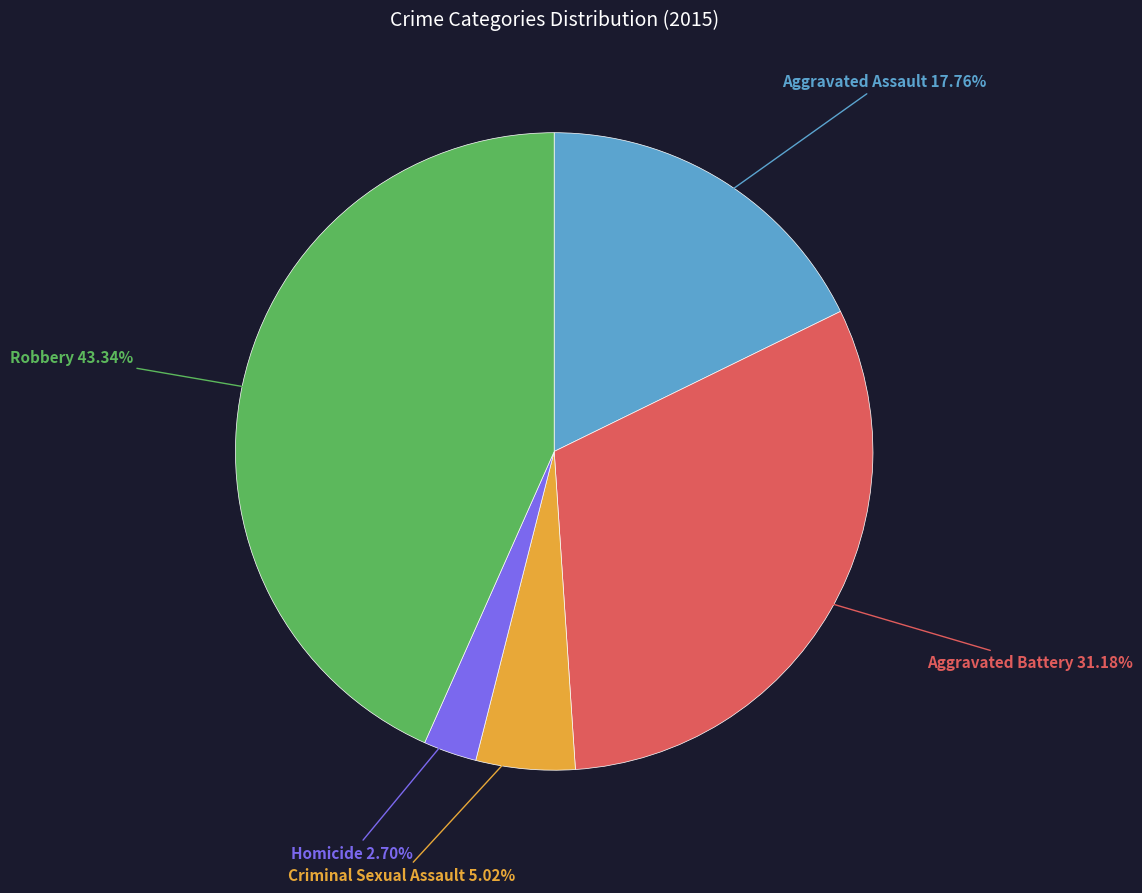

To the nearest percent, what is the difference between the Criminal Sexual Assault and Homicide slice percentages?

2%